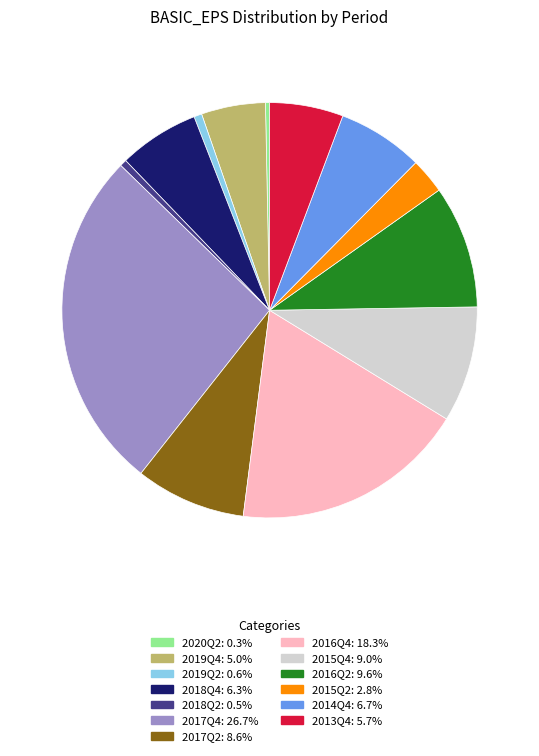

Does 2017Q4 represent more than half of the total?

No